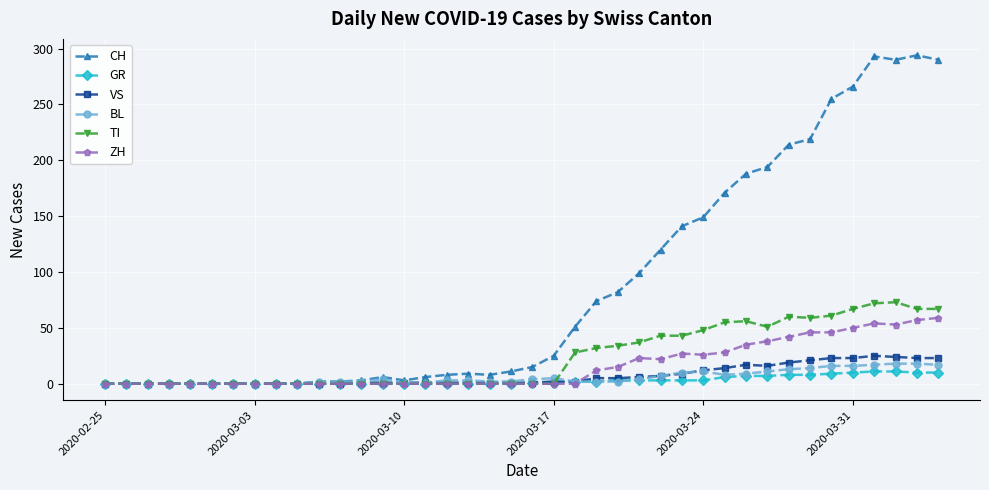

At how many categories does at least one series exceed 243?

6